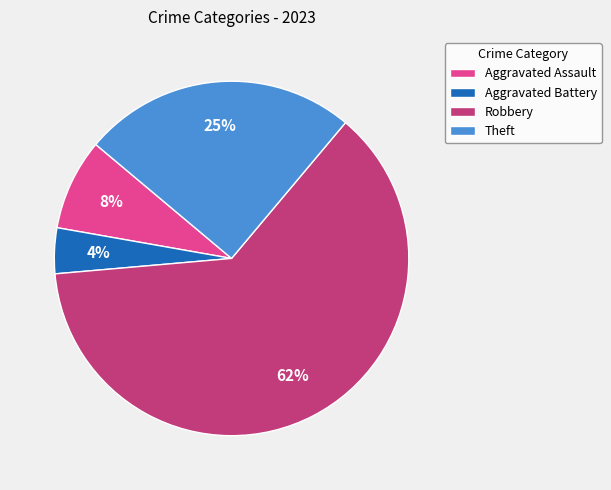

Is the sum of Robbery and Theft greater than half?

Yes